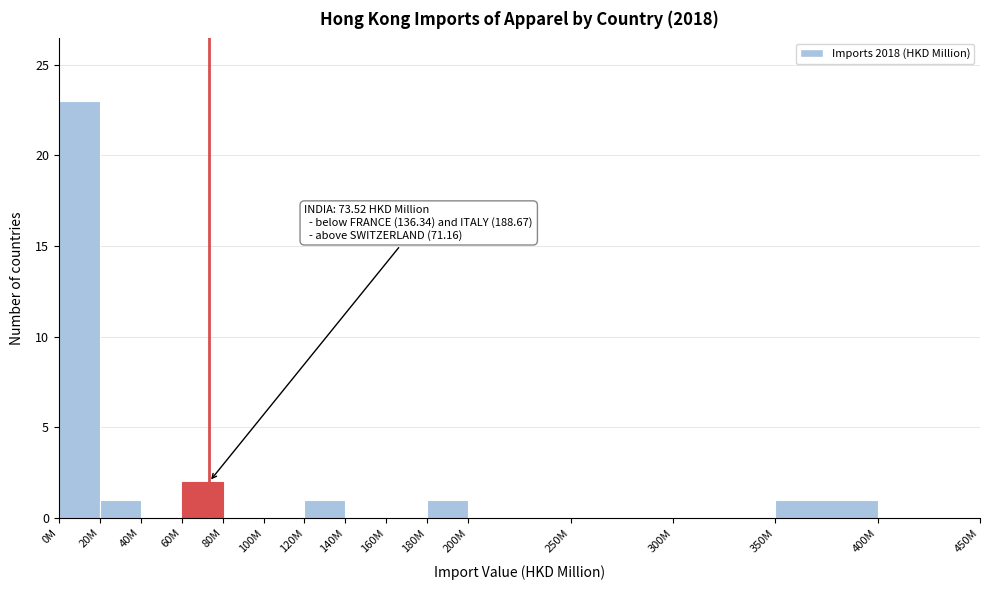

Reading right to left, transcribe all the data shown in this chart.

400M=0	350M=1	300M=0	250M=0	200M=0	180M=1	160M=0	140M=0	120M=1	100M=0	80M=0	60M=2	40M=0	20M=1	0M=23